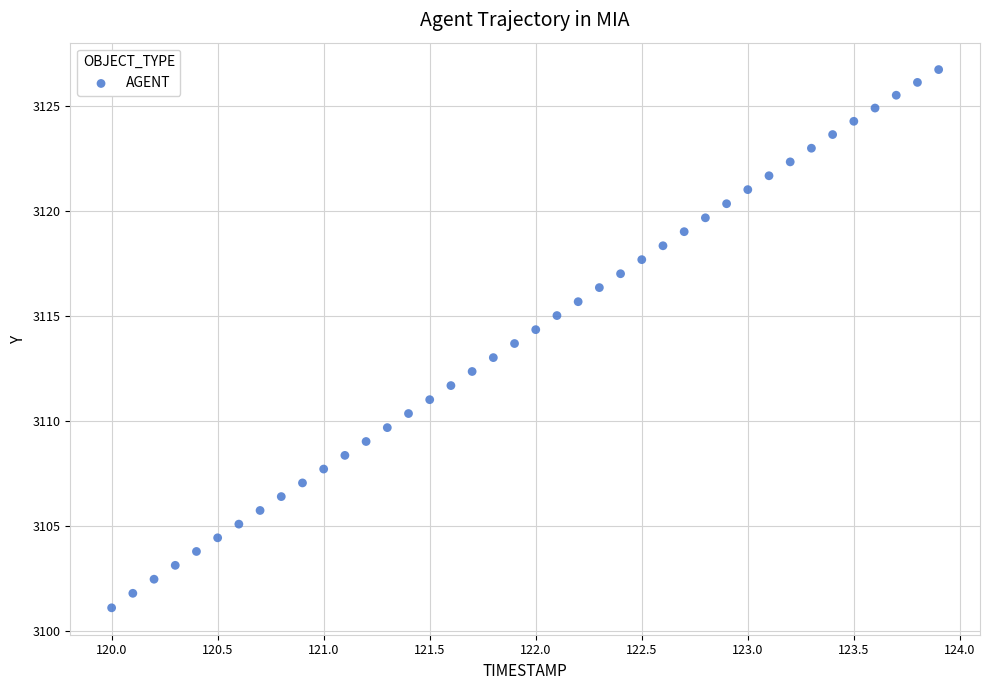

What is the range of Y values (max minus min)?

25.6